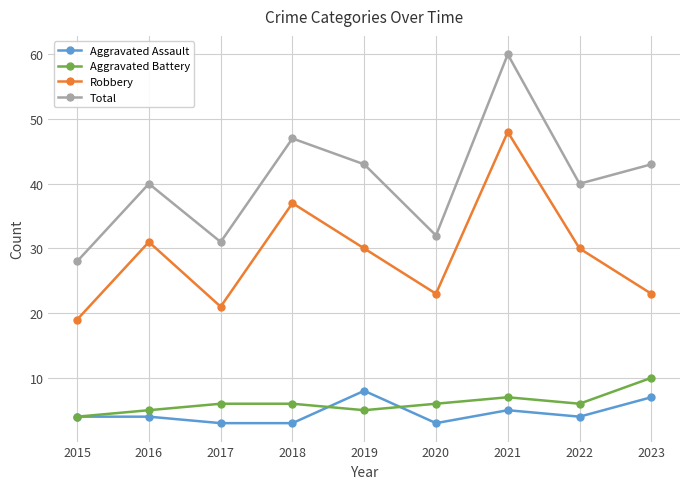

What value does the Aggravated Assault series have at 2020?

3